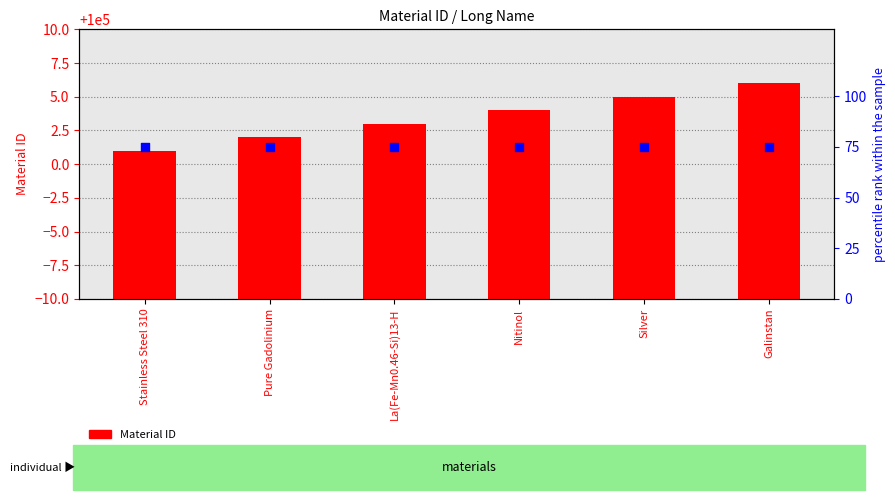

Which series has the largest Y range (max minus min)?

Material ID